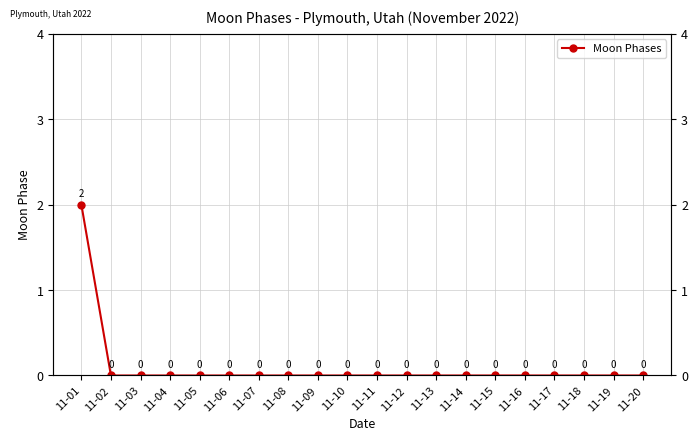

Rank the categories by value from lowest to highest.

11-02, 11-03, 11-04, 11-05, 11-06, 11-07, 11-08, 11-09, 11-10, 11-11, 11-12, 11-13, 11-14, 11-15, 11-16, 11-17, 11-18, 11-19, 11-20, 11-01